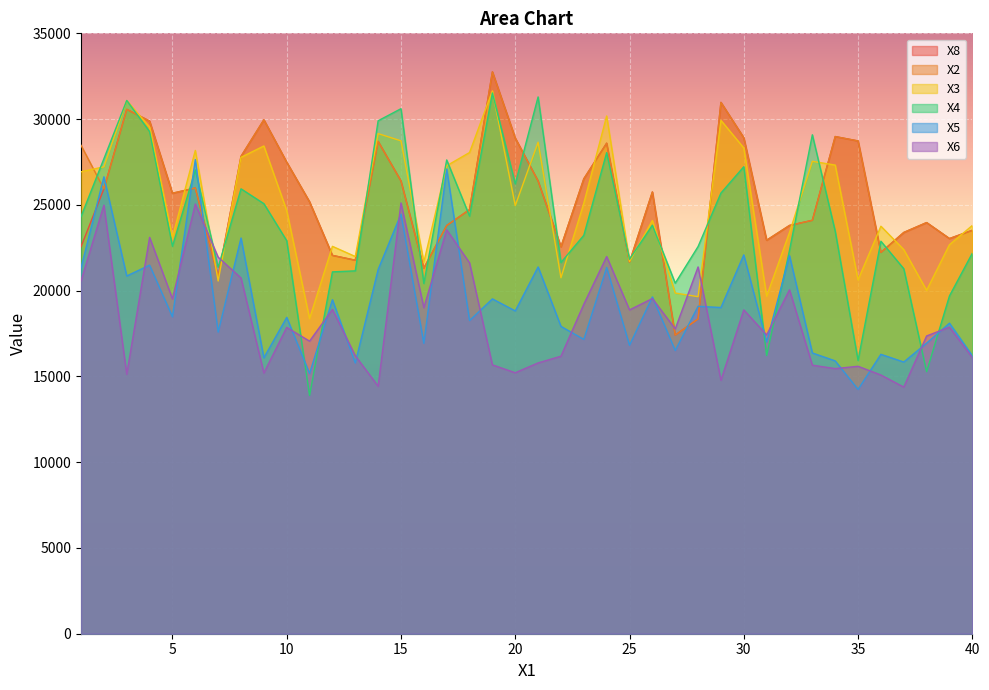

How many lines are shown in the chart?

6